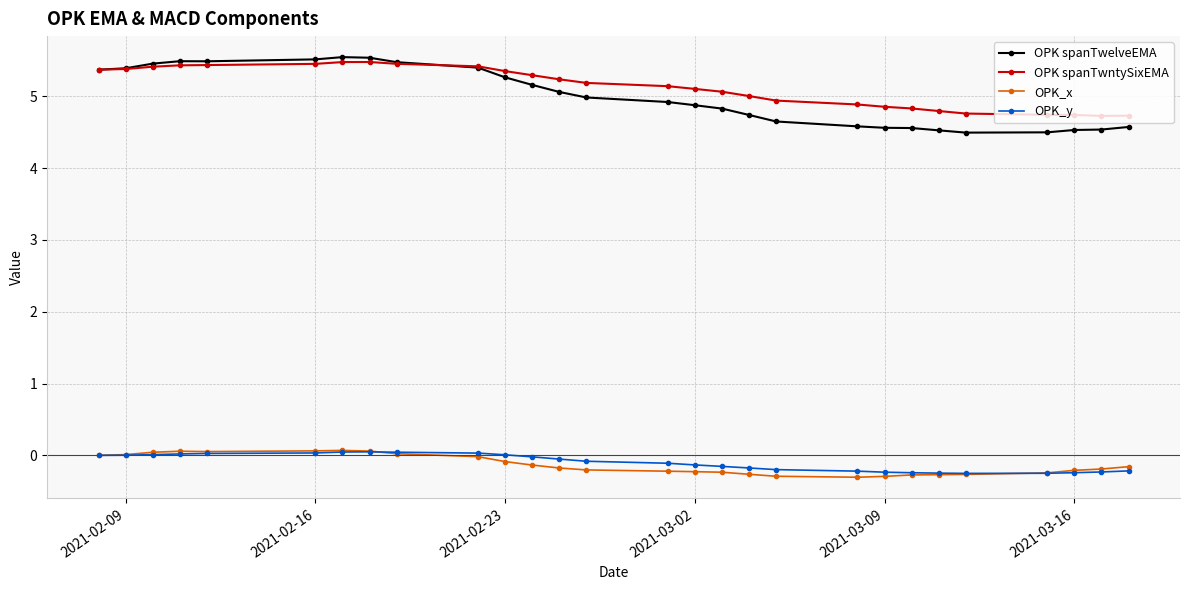

True or false: OPK_y and OPK spanTwelveEMA cross at least once.

False